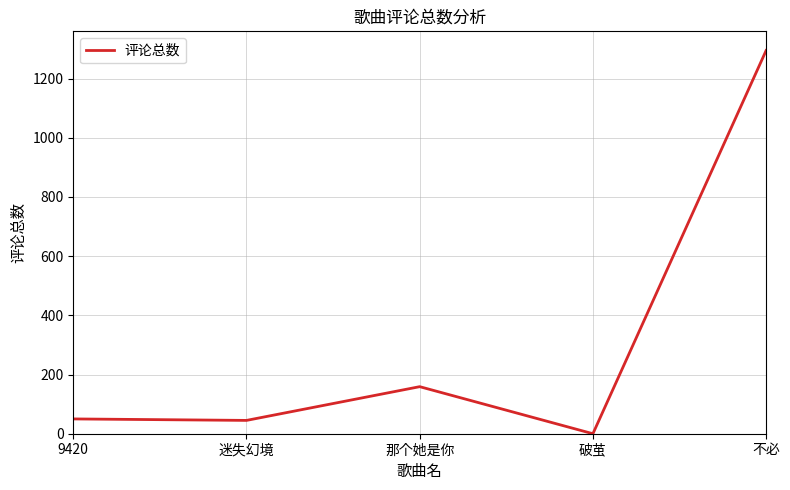

Is it true that the value at 不必 is 1295?

True